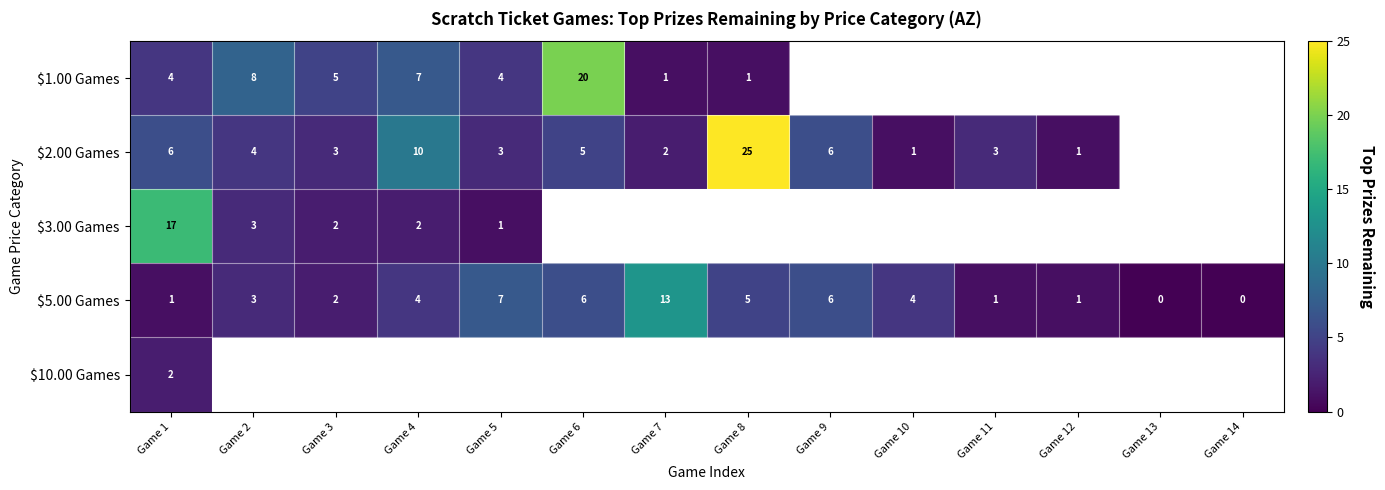

The $3.00 Games series shows 5 at Game 1. True or false?

False